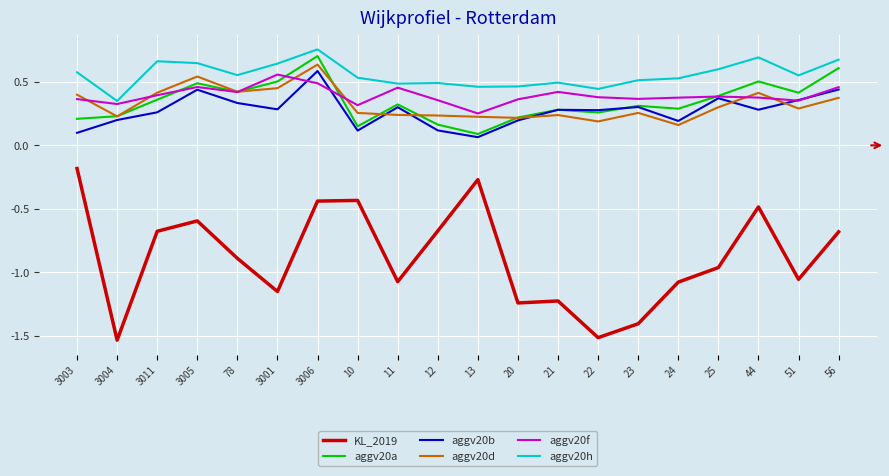

Between 11 and 23, which series saw the biggest shift?

KL_2019